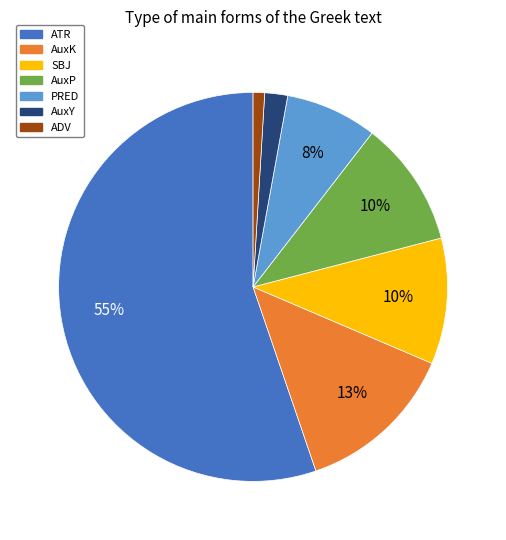

How many segments does this pie chart have?

7